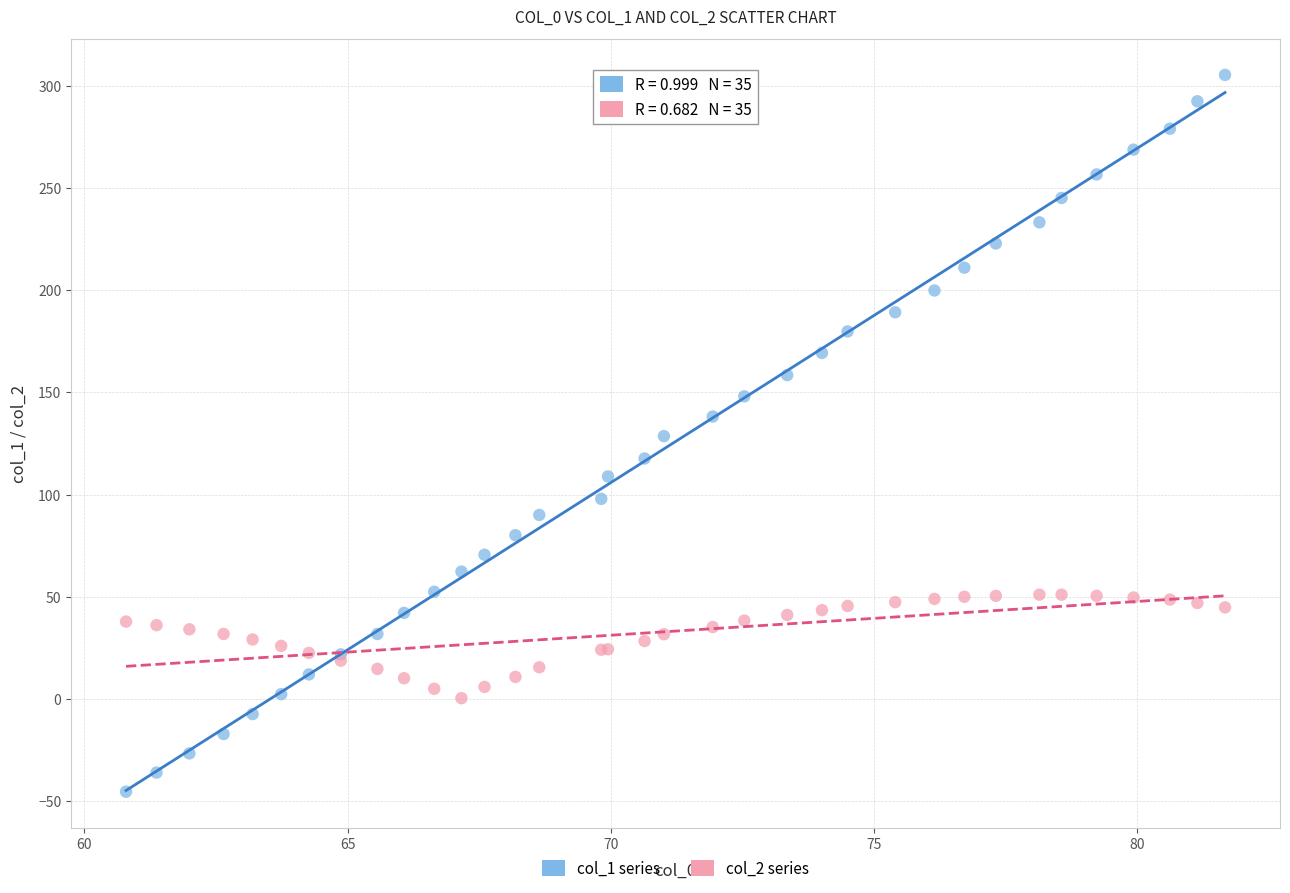

What is the X range (max minus min) for the scatter plot?

20.9